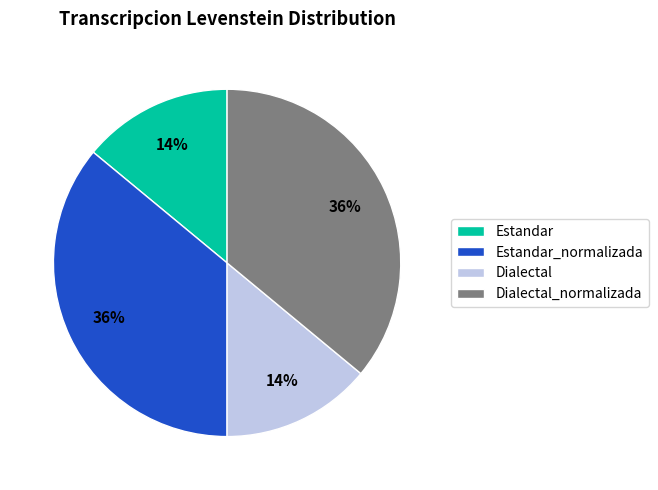

Does Dialectal account for over 50% of the chart?

No